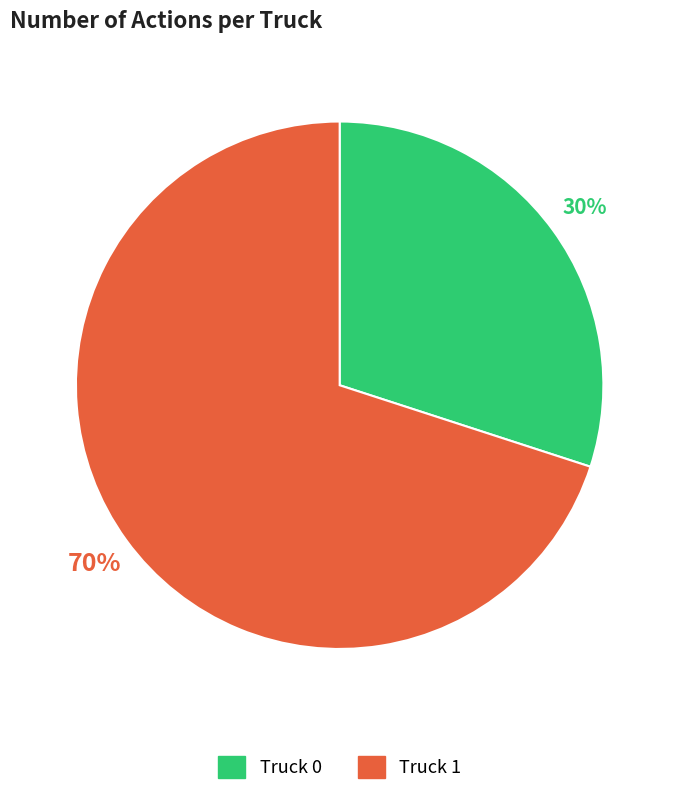

Which has a higher value, Truck 1 or Truck 0?

Truck 1